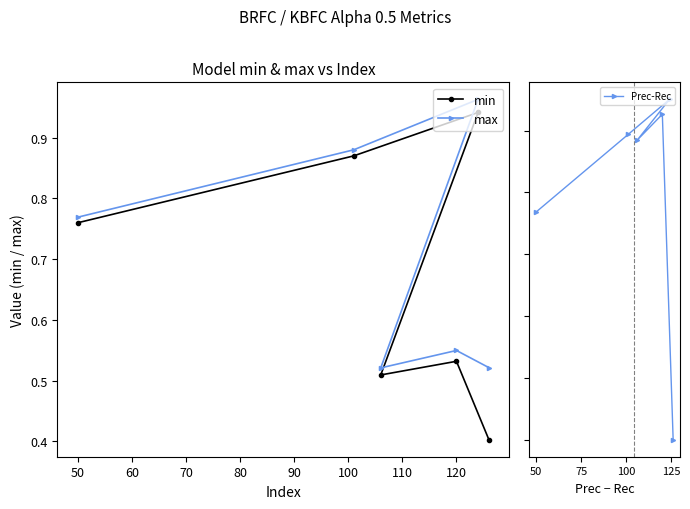

Rank the series by their maximum value, from lowest to highest.

Prec-Rec, min, max